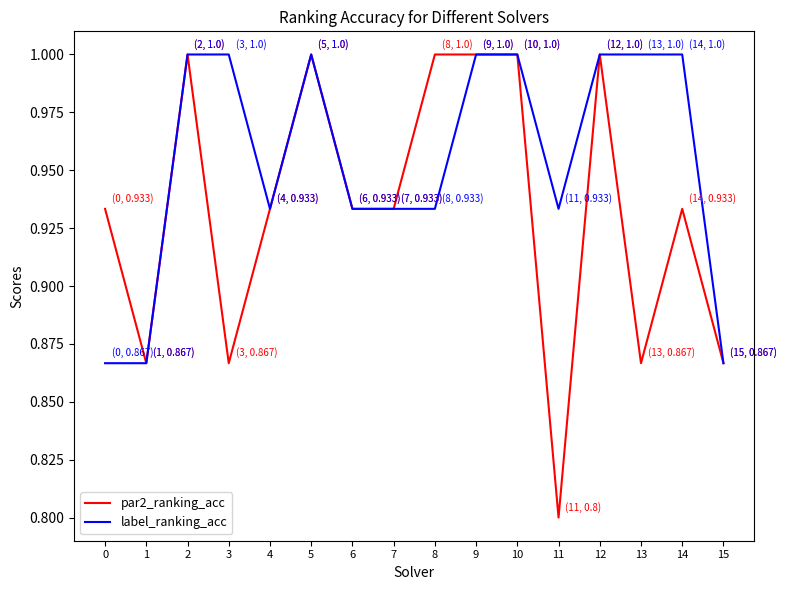

Which category has the lowest value across all series?

11